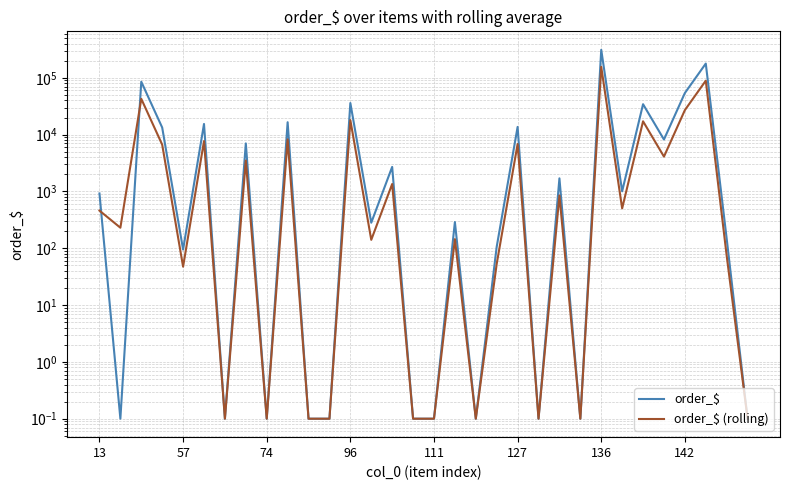

Is the value of order_$ at 21 greater than the value of order_$ (rolling) at 23?

No